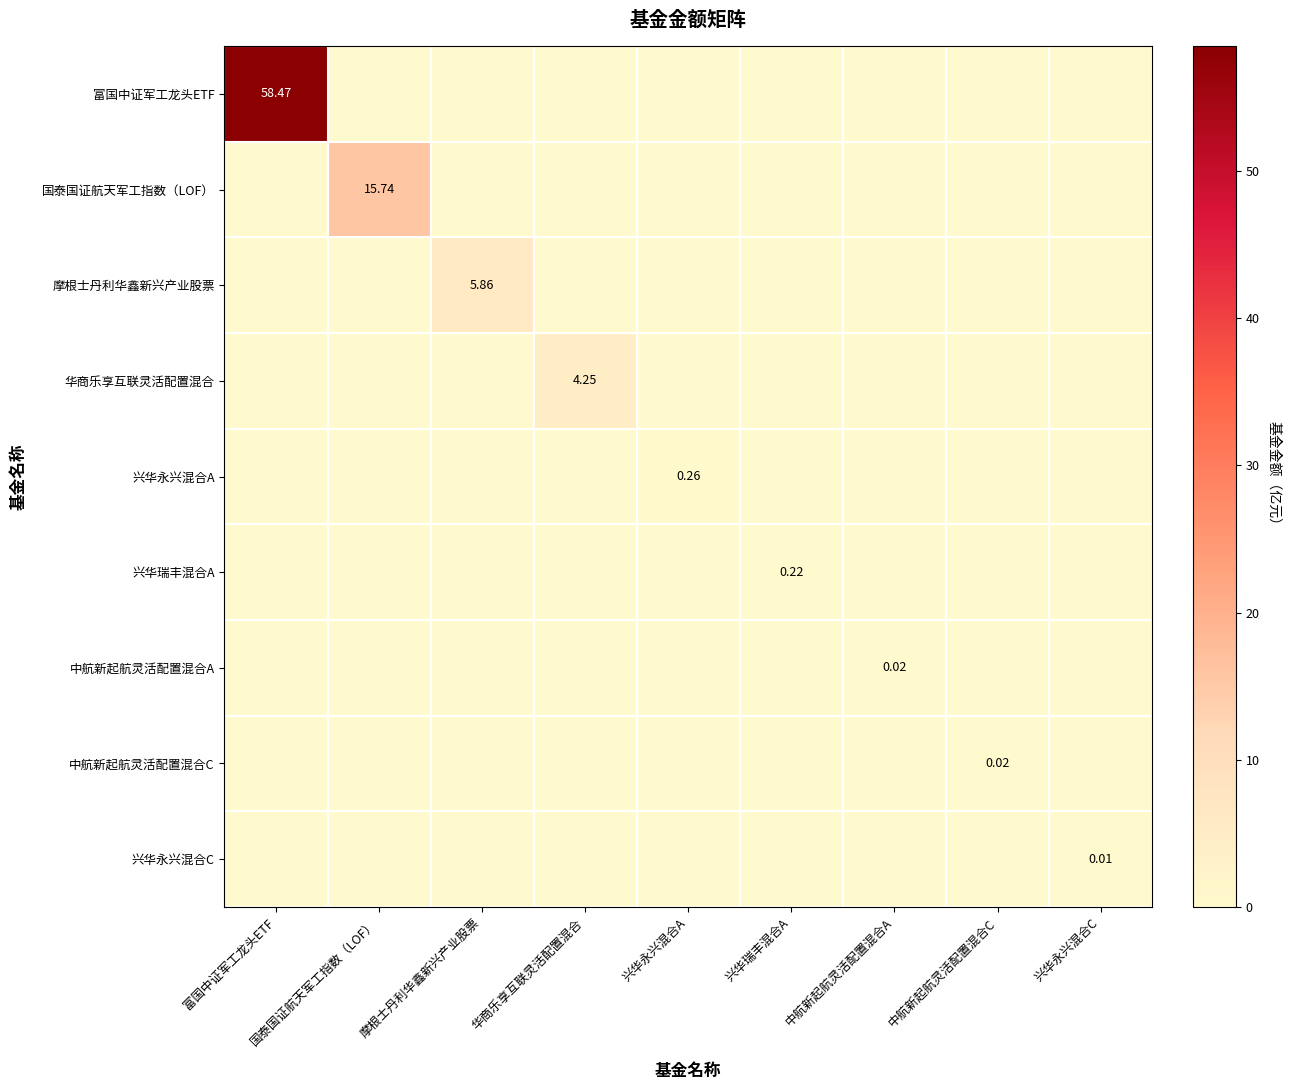

Is it true that 兴华永兴混合A equals 0.0 at 国泰国证航天军工指数（LOF）?

True